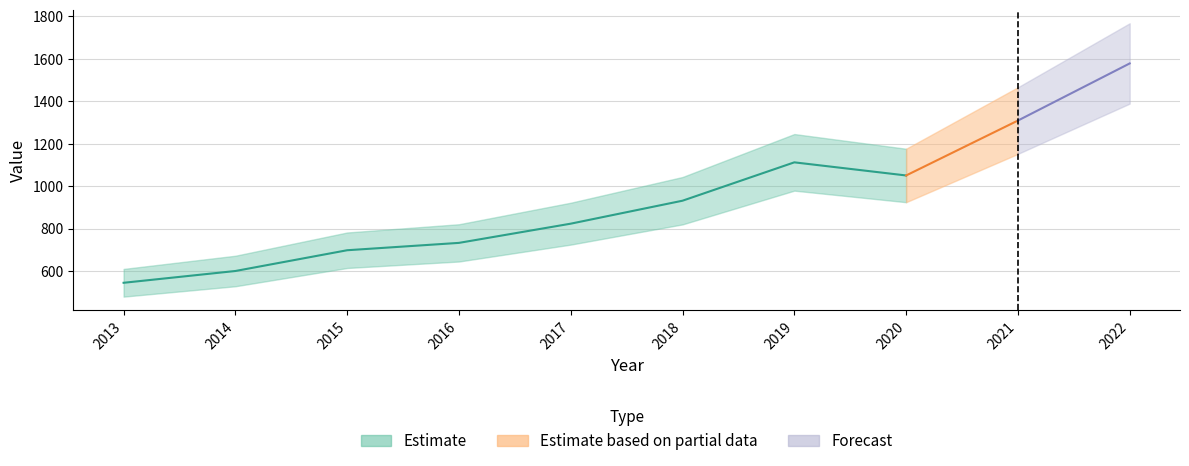

List the labels in order of value, smallest first.

2013, 2014, 2015, 2016, 2017, 2018, 2020, 2019, 2021, 2022